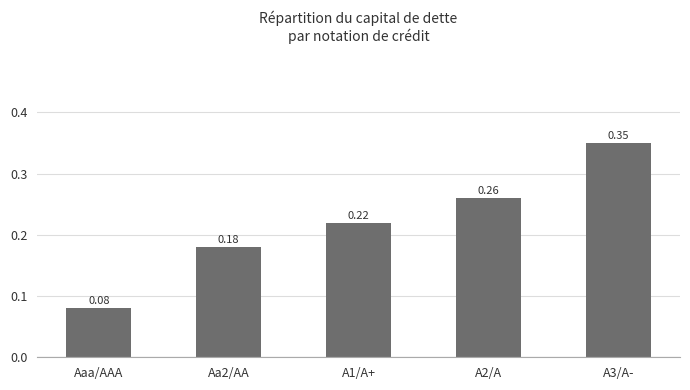

At which label is the value closest to 0?

Aaa/AAA